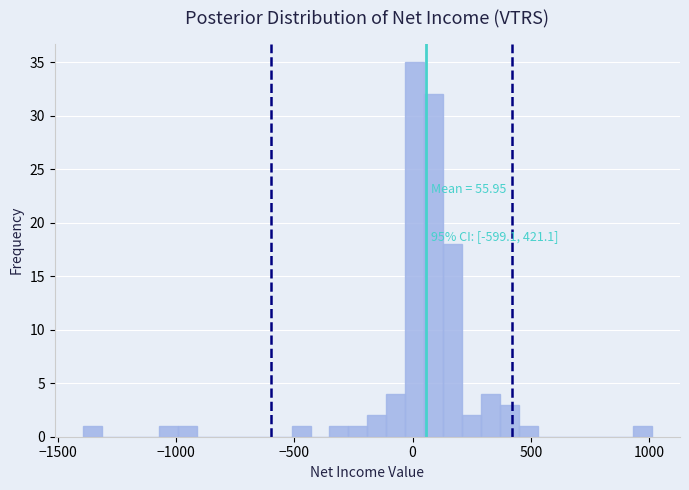

Read against the x-axis, roughly where is the centre of the tallest bar?

0